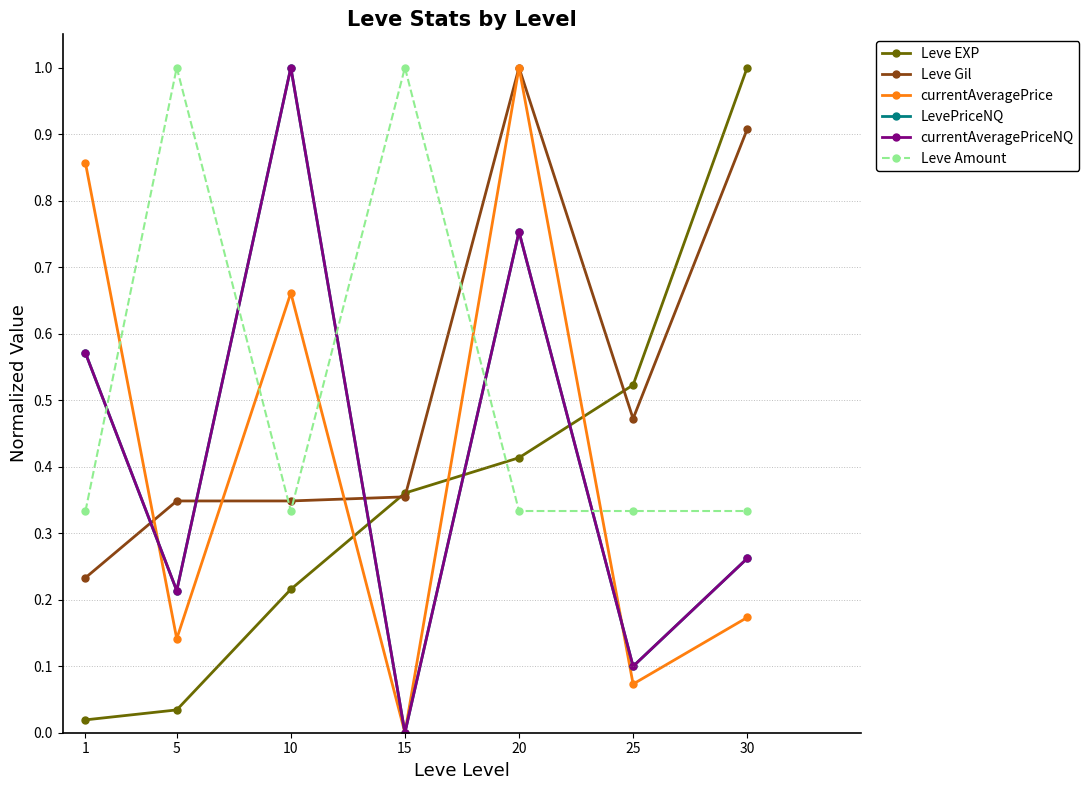

Is this an area chart (filled region under the line)?

No